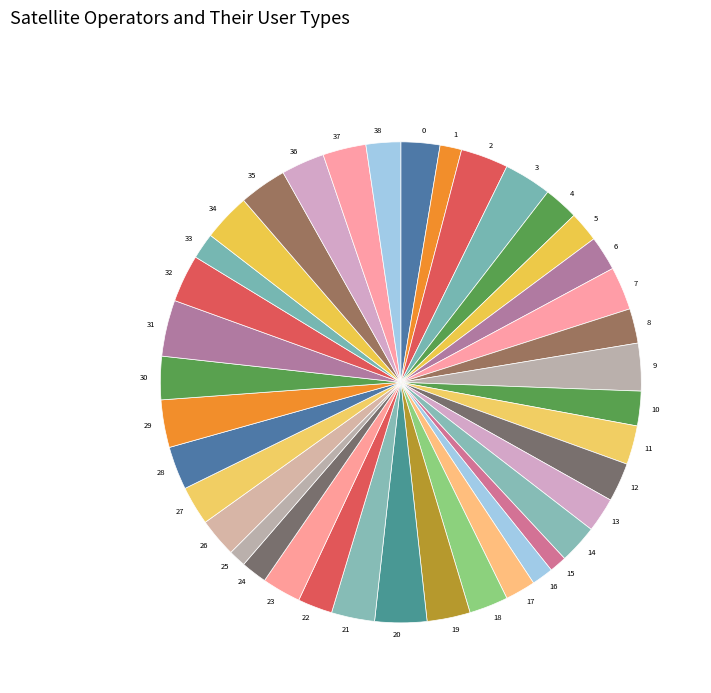

Count the number of slices in the pie.

39